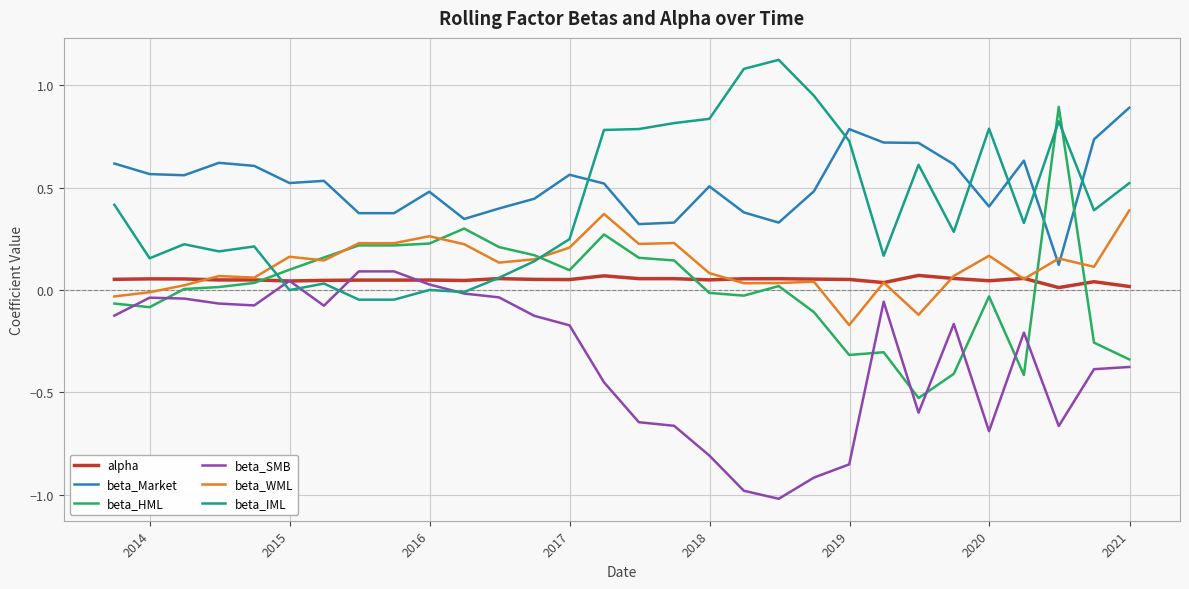

How many values in beta_WML are below zero?

4